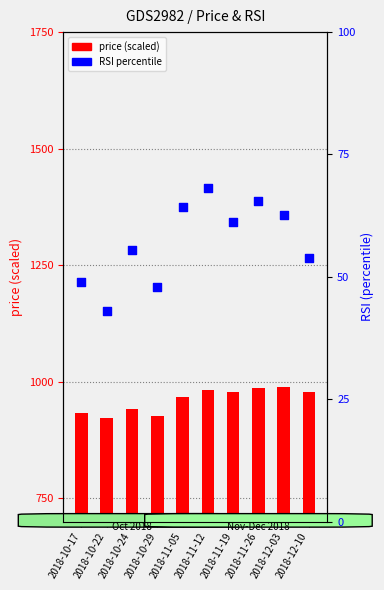

Which series reaches the maximum Y coordinate?

price (scaled)